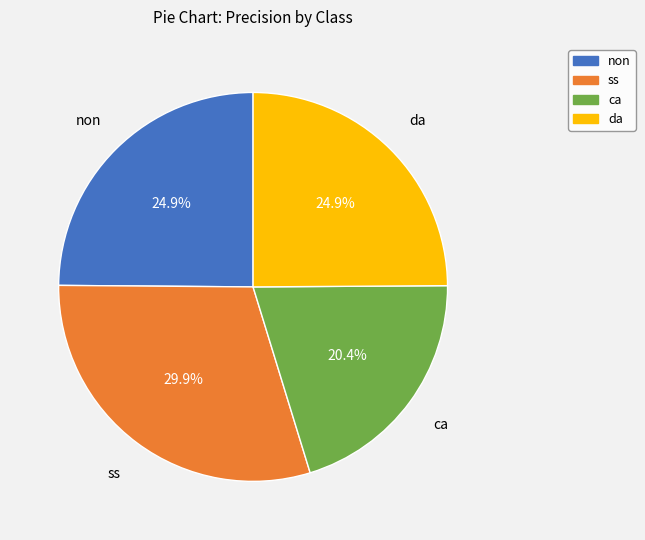

Is da the majority of the pie?

No